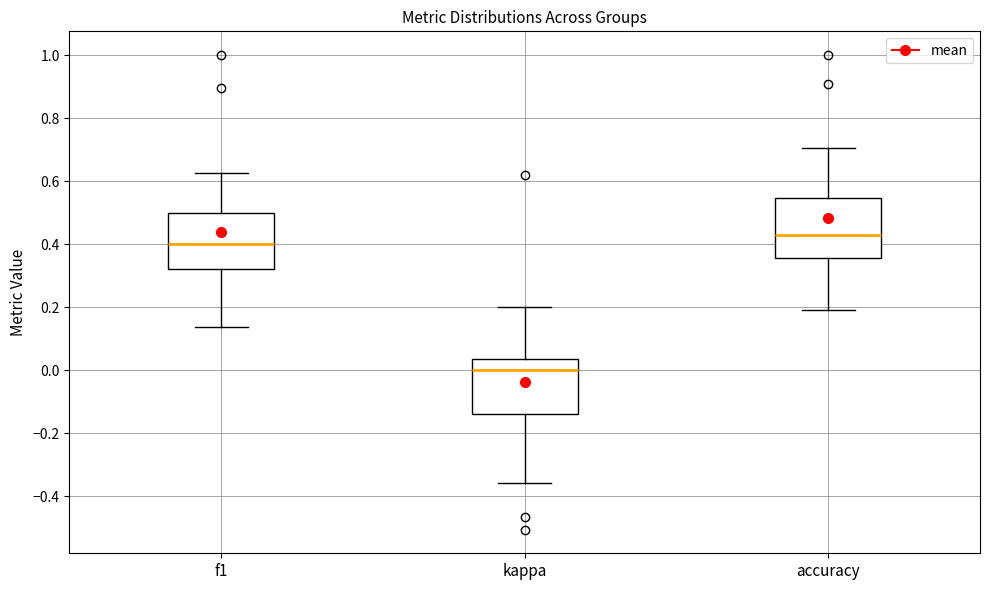

Reading left to right, transcribe this box plot: for each box, give where its median line is, the range the box spans, and where its two whiskers end, as read against the y-axis. The values are not printed on the chart, so give them approximately, as read against the axis.

f1: median 0.40, box 0.32 to 0.50, whiskers 0.14 to 0.62
kappa: median 0.00, box -0.14 to 0.04, whiskers -0.36 to 0.20
accuracy: median 0.42, box 0.36 to 0.54, whiskers 0.20 to 0.70